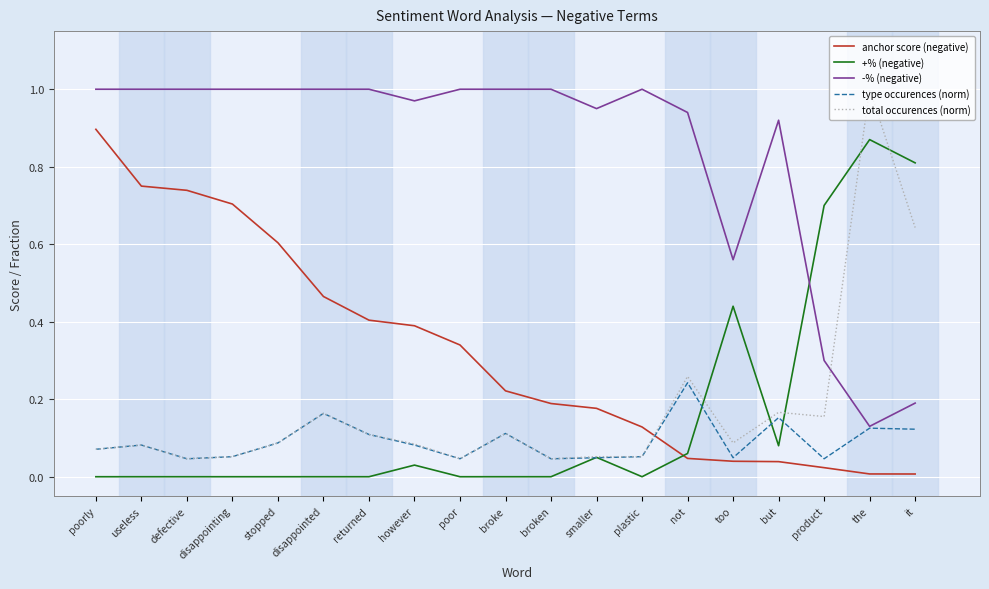

At how many categories does at least one series exceed 0?

19